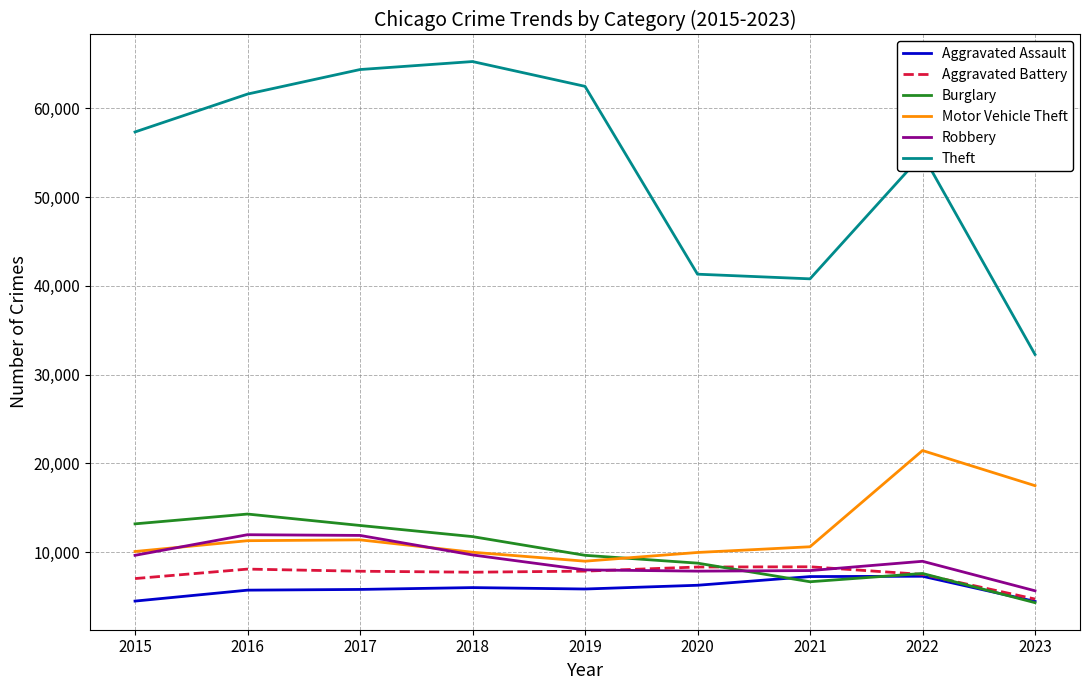

Which series has the widest spread of values?

Theft